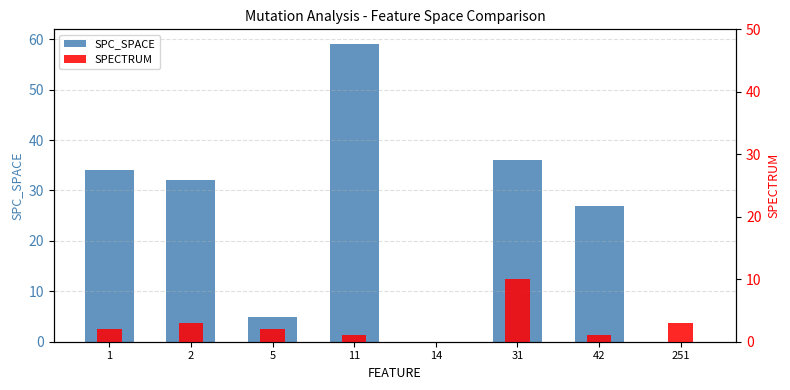

At which label is SPECTRUM closest to 5?

2